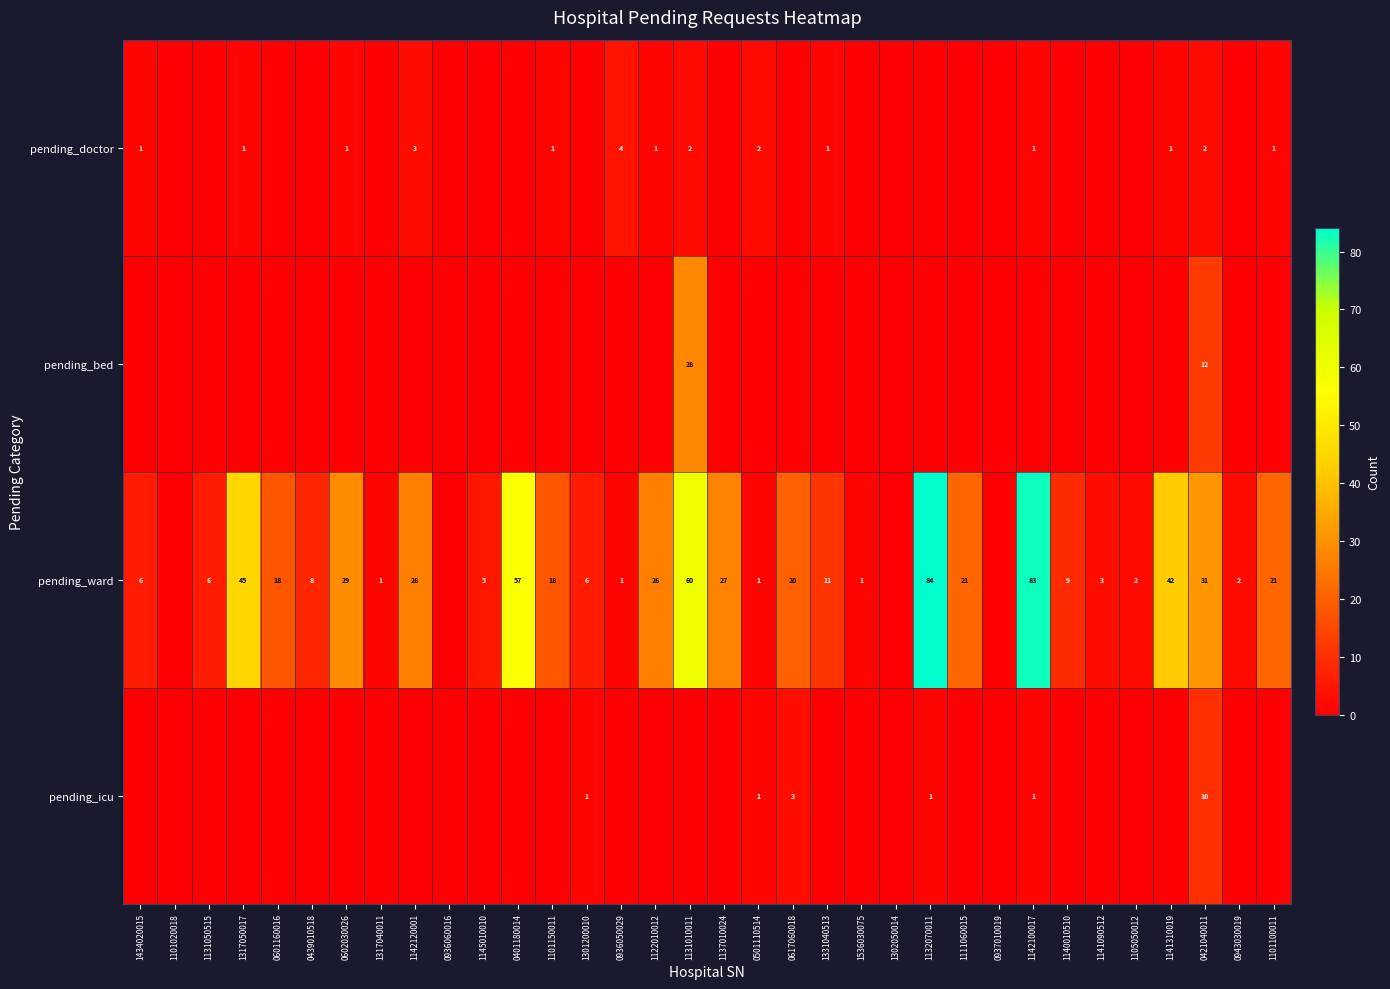

The value of pending_doctor at 1434020015 is 0. True or false?

False